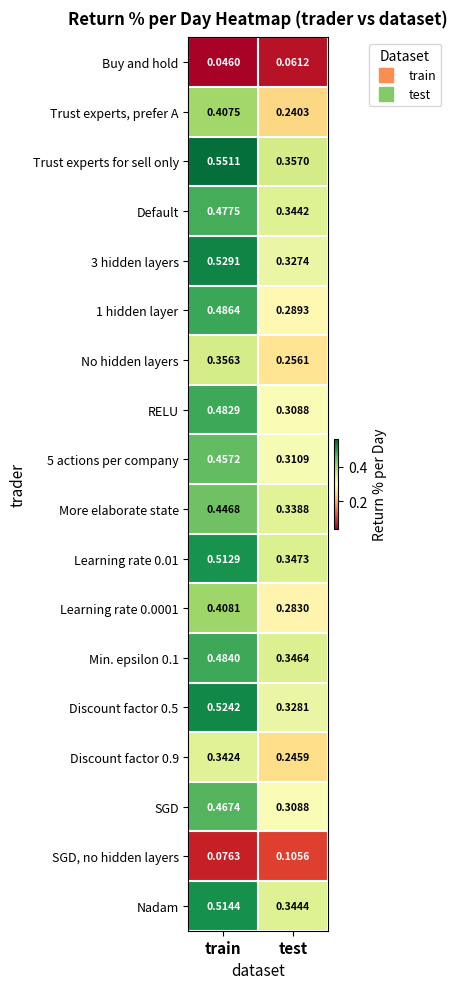

Rank the categories by 3 hidden layers value from lowest to highest.

test, train